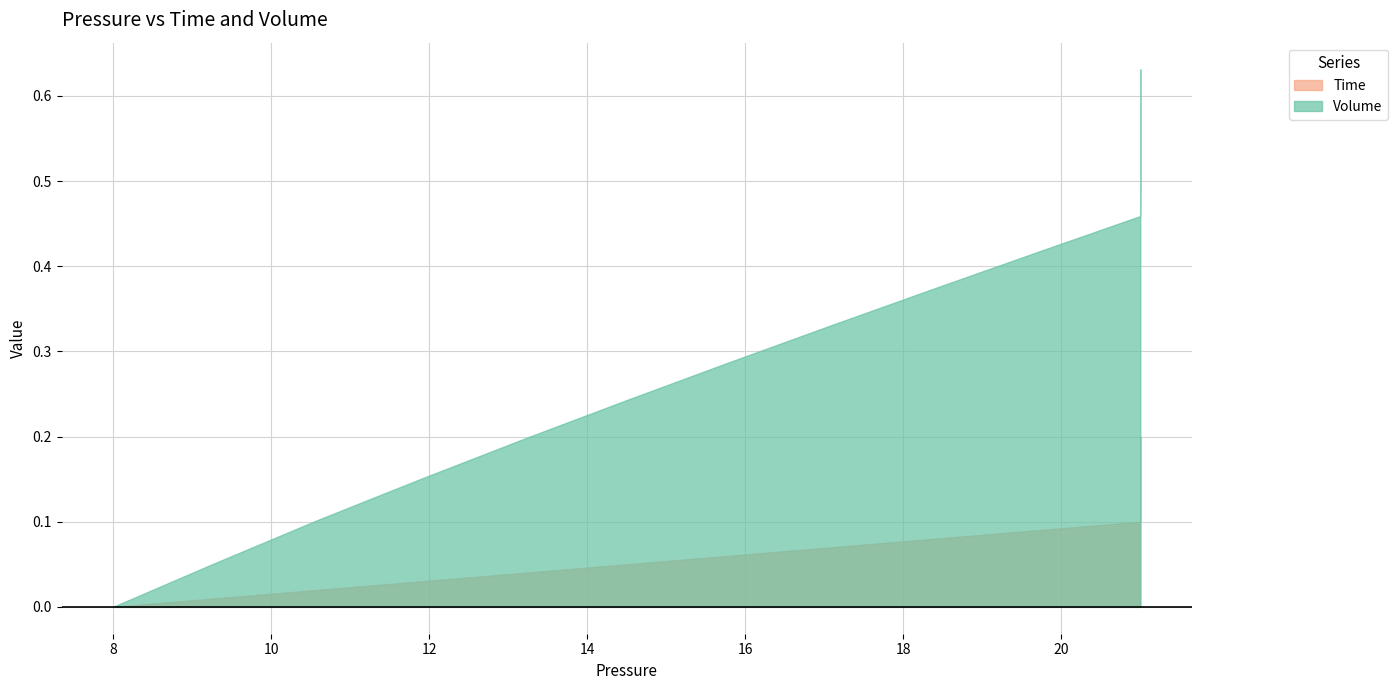

True or false: Volume and Time intersect in this chart.

False